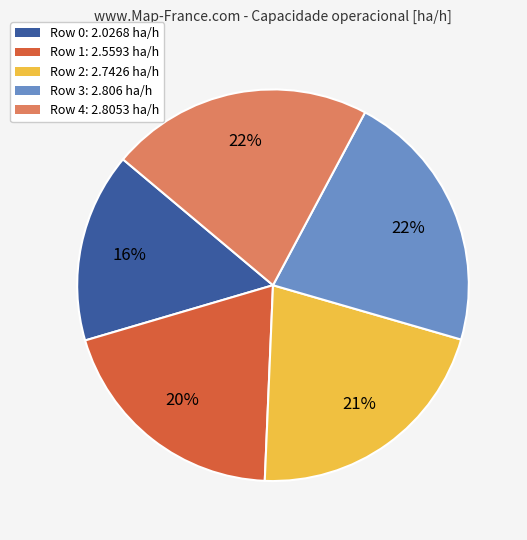

Combined, do Row 2: 2.7426 ha/h and Row 1: 2.5593 ha/h account for over 50%?

No